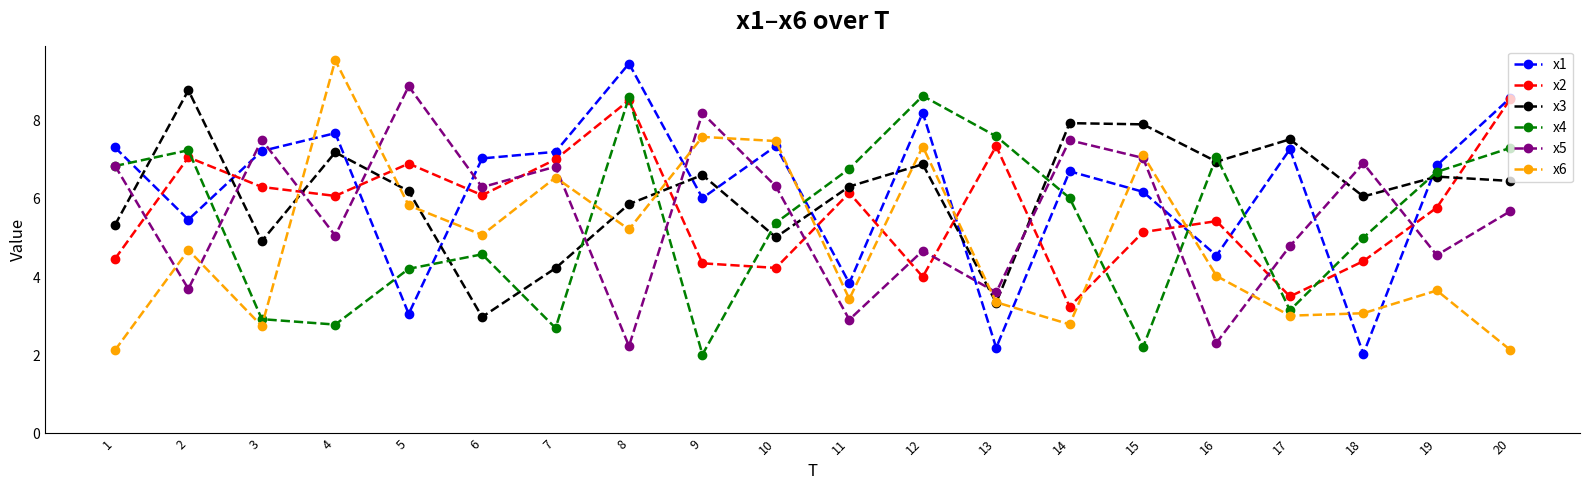

Where does the x1 series first go above 7?

1